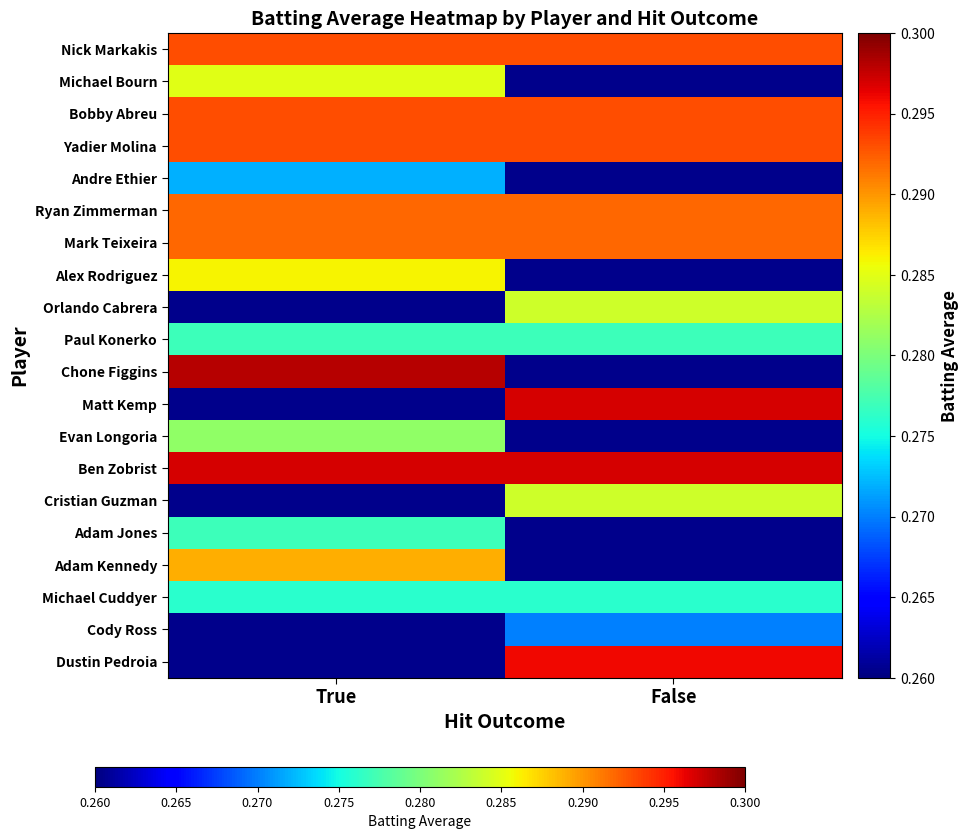

At which category does the chart reach its peak across all series?

True